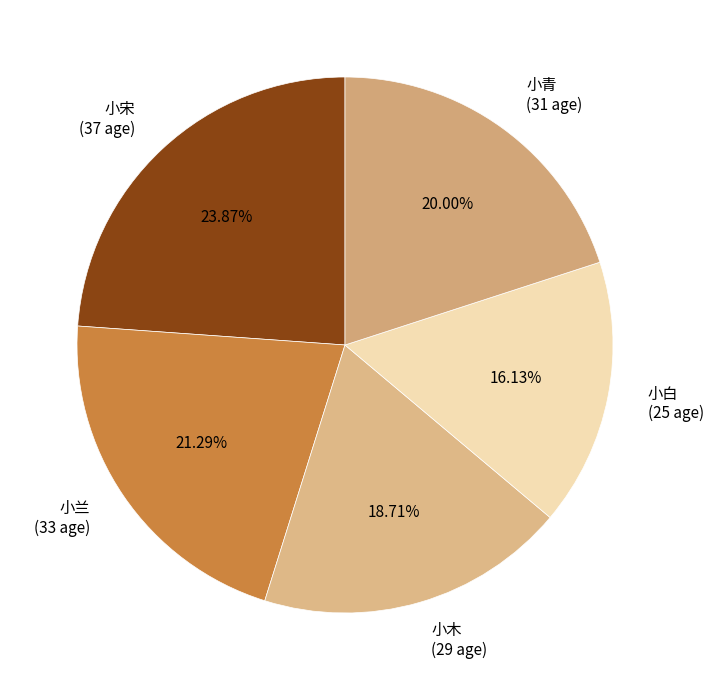

Is 小青 the majority of the pie?

No